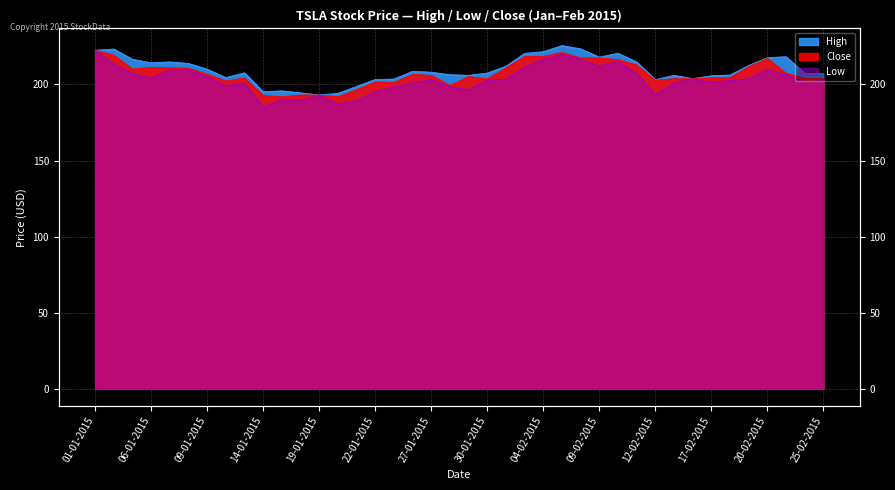

What is the total value across all series at 11-02-2015?

634.8